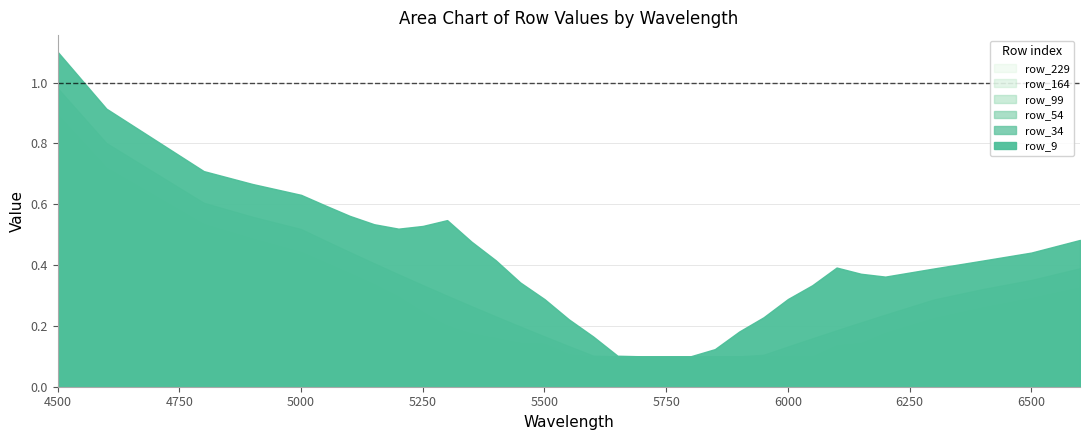

The value of row_34 at 5900 is 0.1. True or false?

False